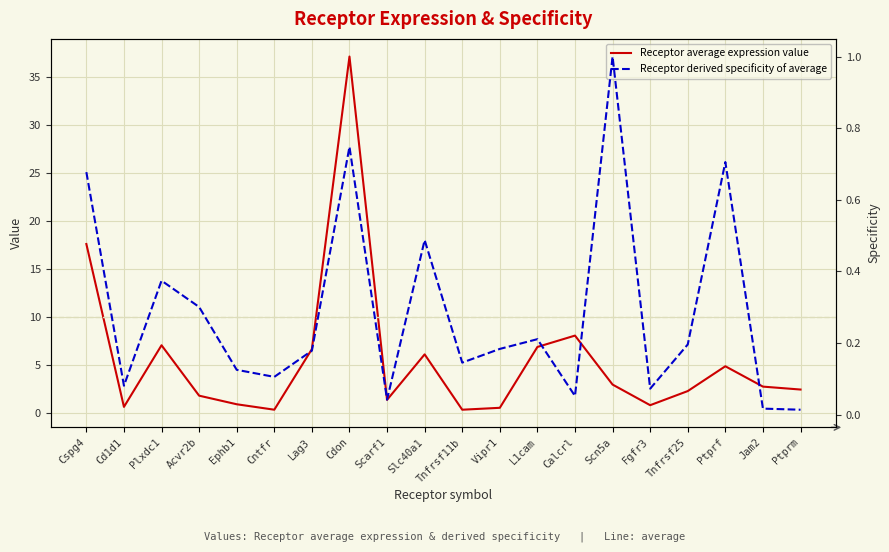

True or false: Receptor average expression value and Receptor derived specificity of average cross at least once.

False